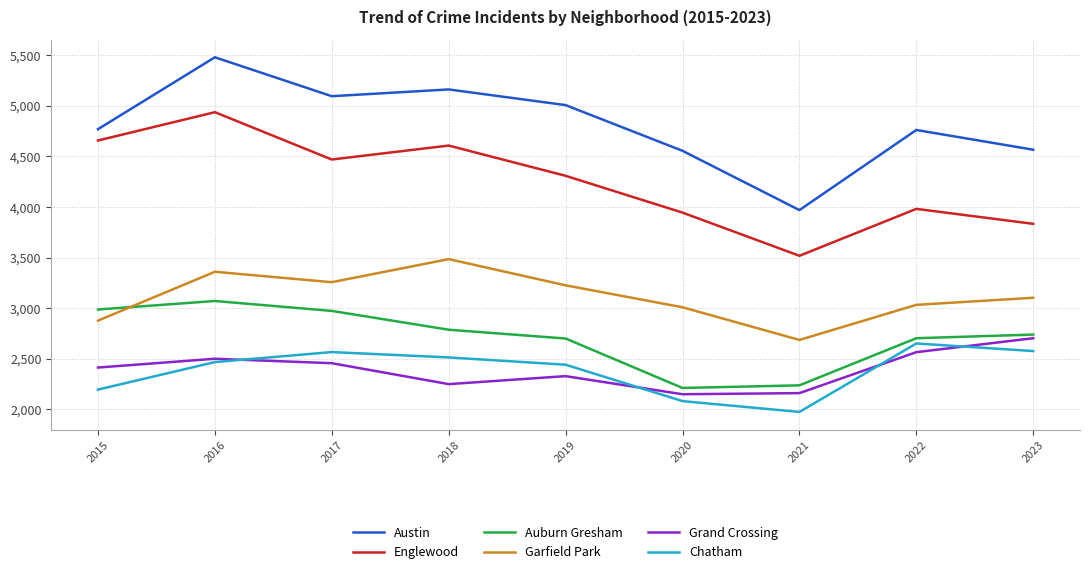

In Chatham, how many points are lower than both neighbors (excluding endpoints)?

1